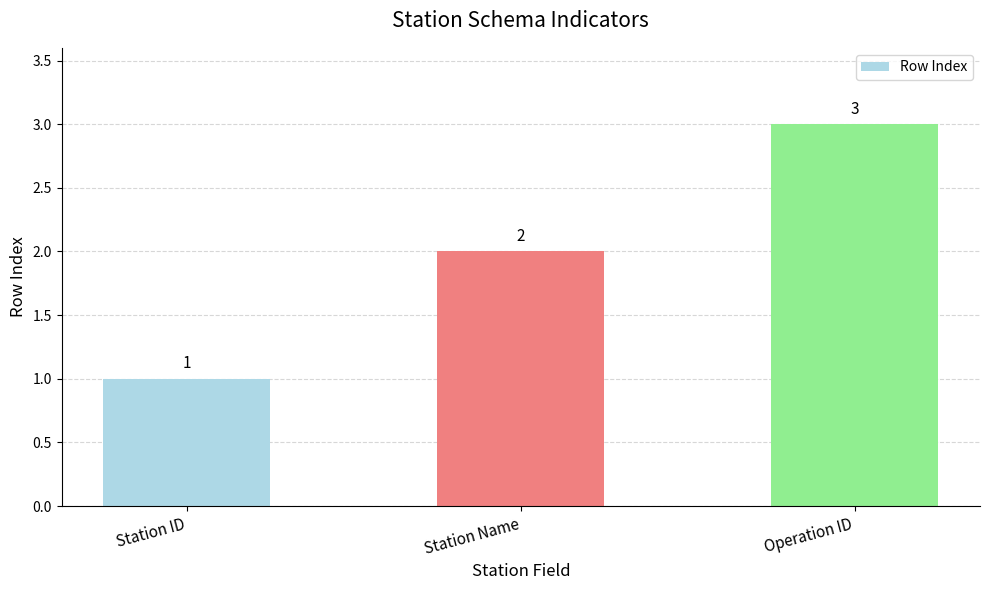

What value does the data have at Station Name?

2